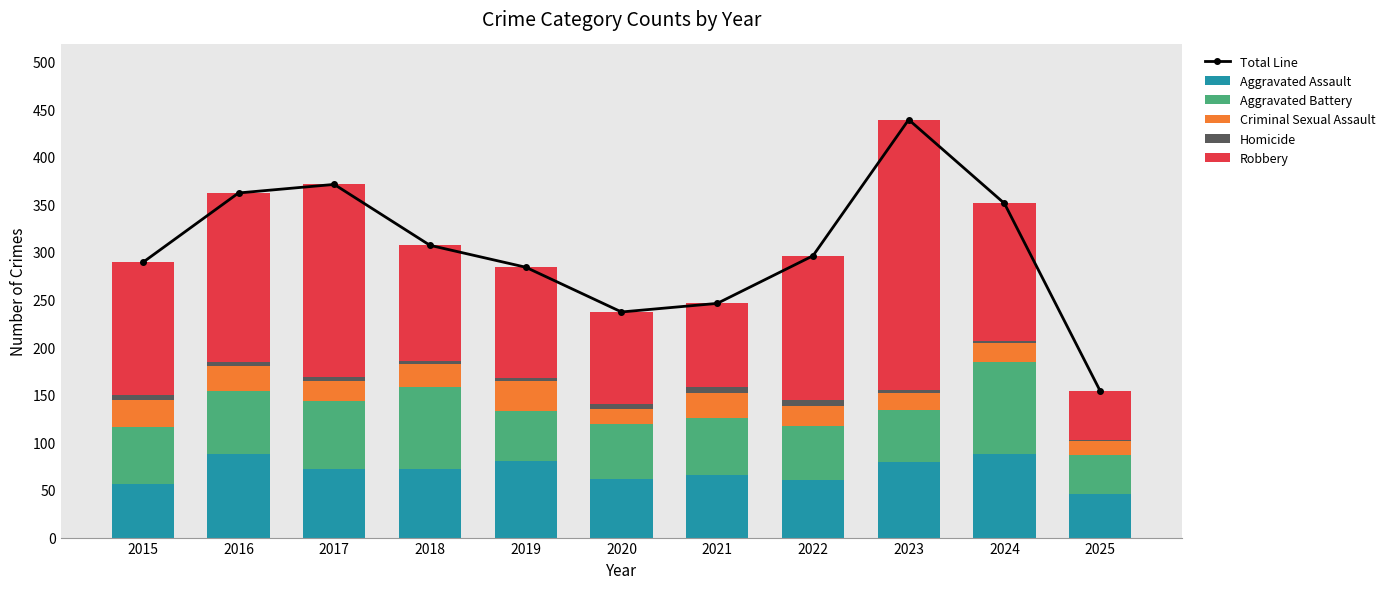

List the labels in order of Criminal Sexual Assault value, largest first.

2019, 2015, 2016, 2021, 2018, 2017, 2022, 2024, 2023, 2020, 2025